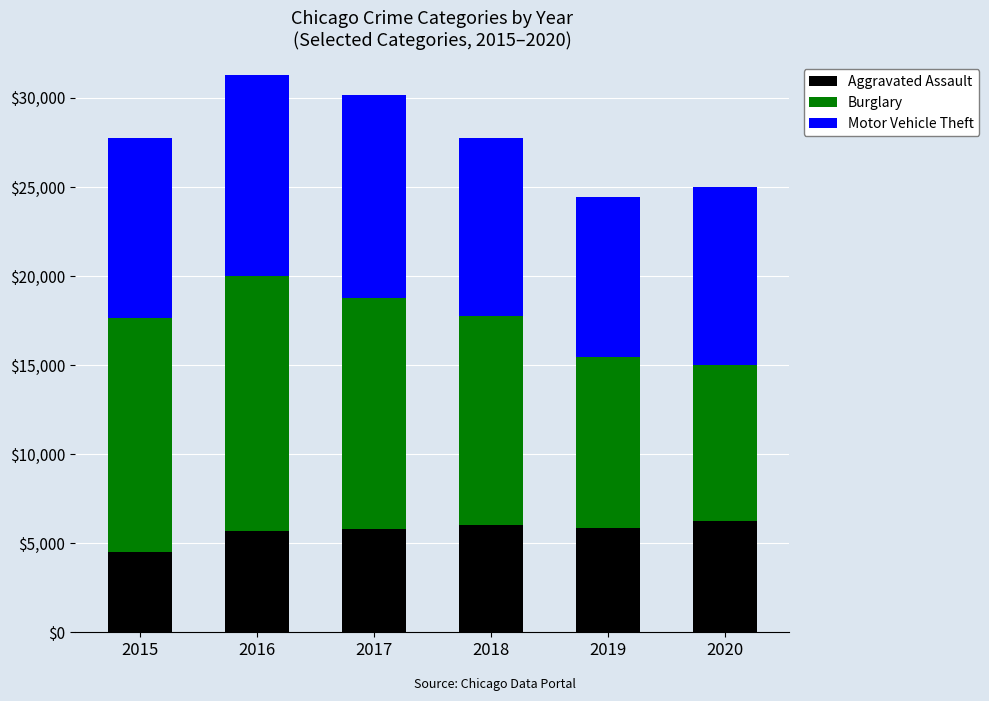

The Aggravated Assault series shows 2675 at 2020. True or false?

False